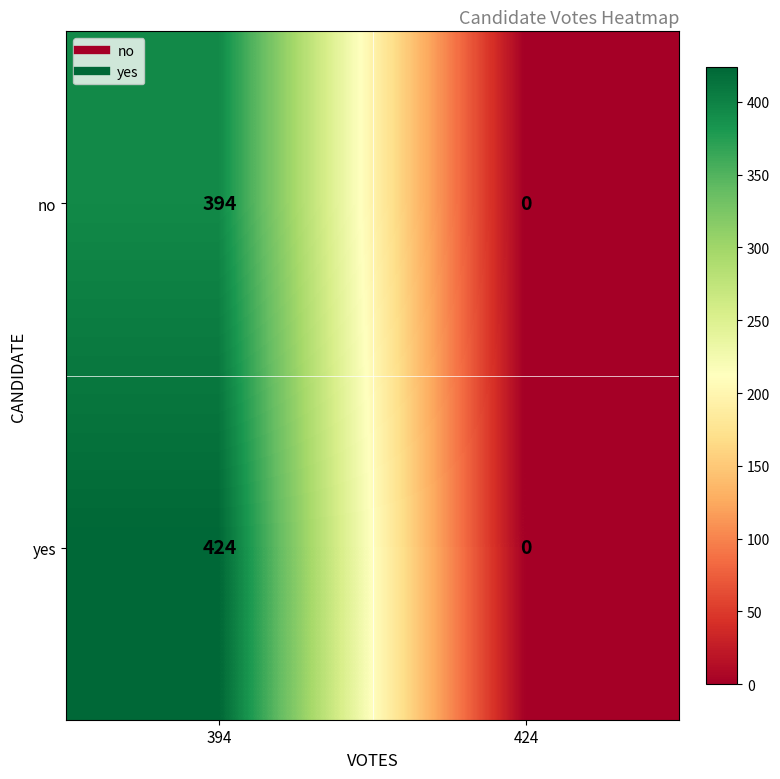

Which series has the largest range (max minus min)?

yes